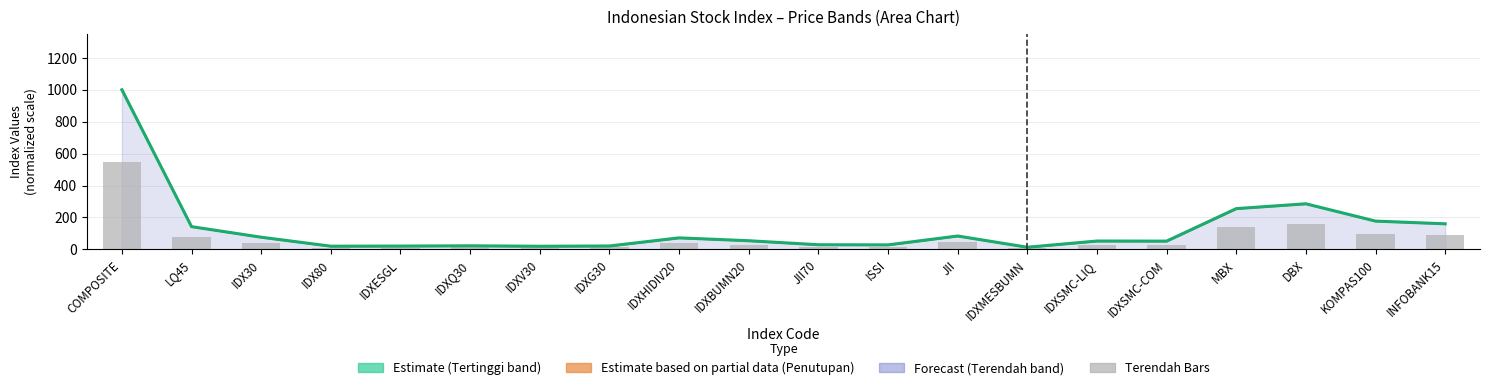

Are the bars grouped side by side (vs. stacked)?

Yes